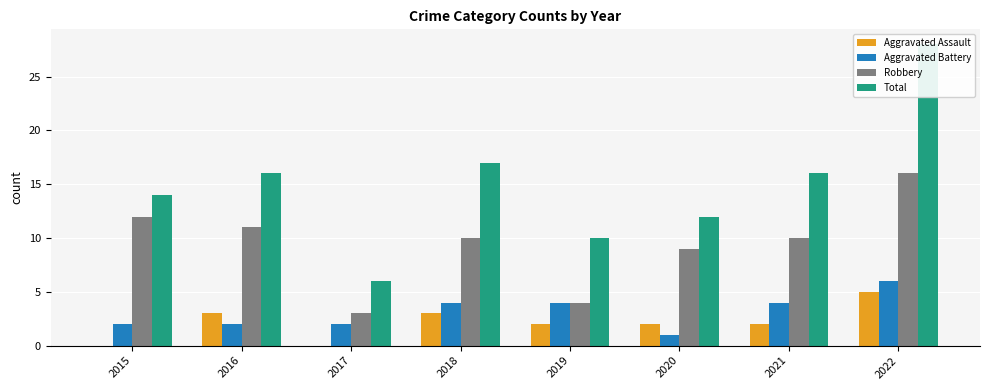

List the series in order of their peak value, lowest first.

Aggravated Assault, Aggravated Battery, Robbery, Total